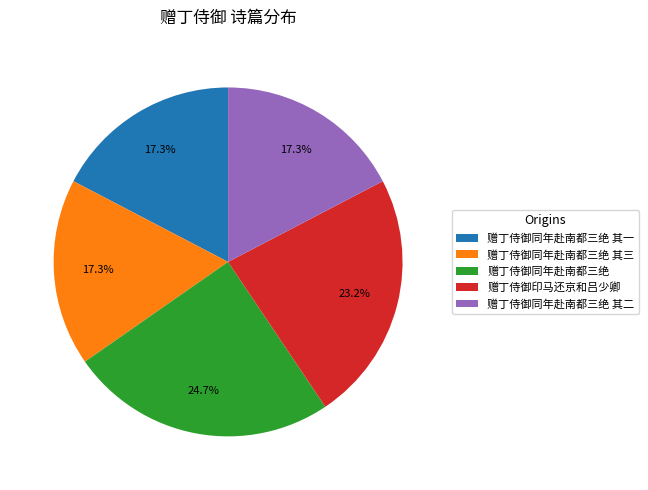

What is the largest slice in the pie chart?

赠丁侍御同年赴南都三绝